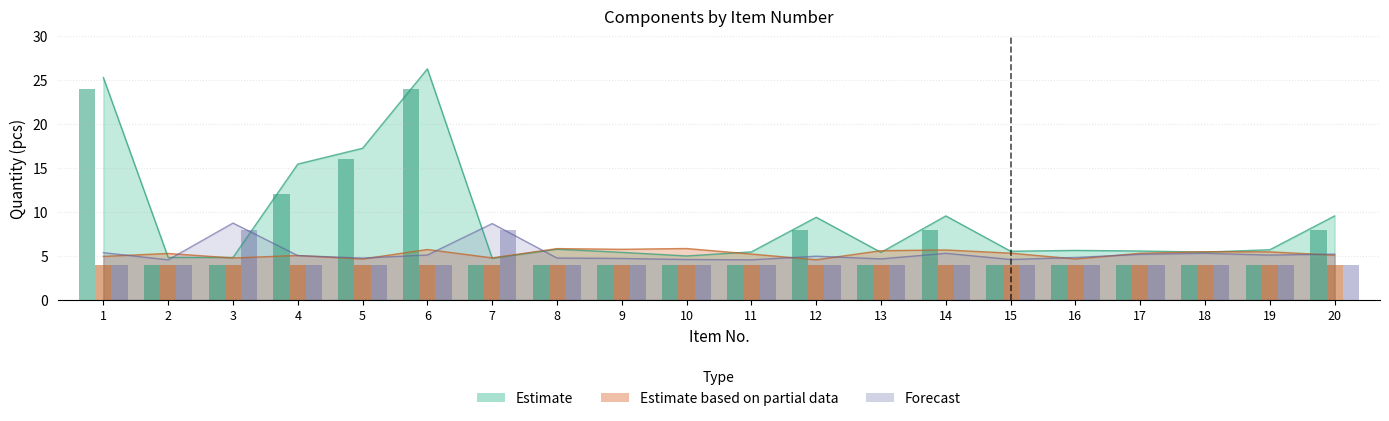

Which category has the highest value in the Estimate series?

1